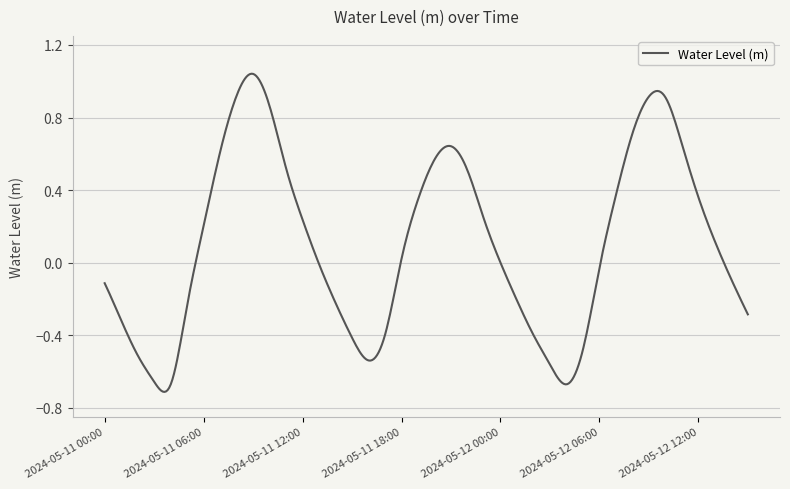

Does the chart have visible grid lines?

Yes